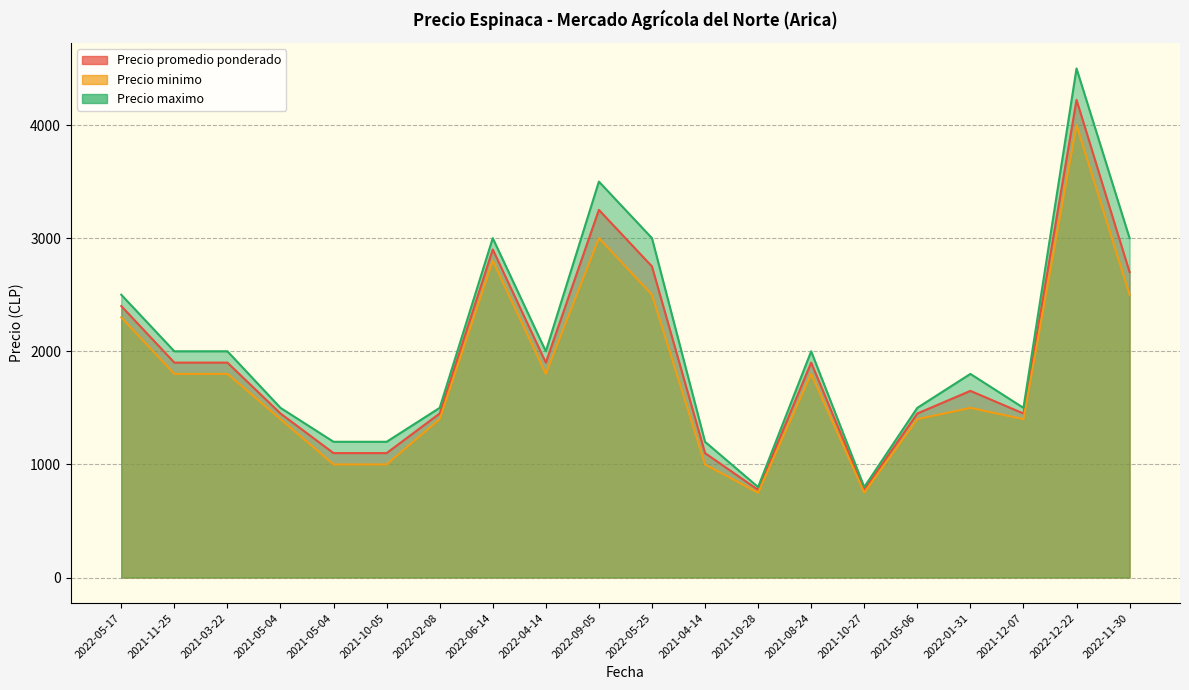

What is the difference between the Precio minimo values at 2021-10-28 and 2021-11-25?

1050